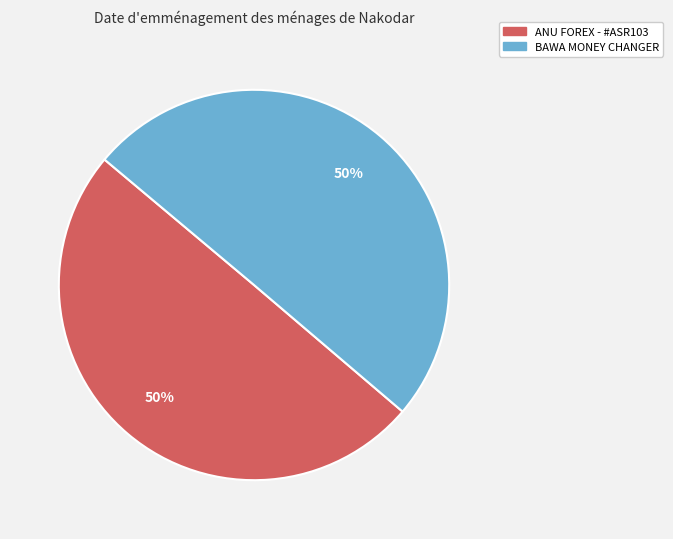

Approximately how many times larger is the value at BAWA MONEY CHANGER compared to ANU FOREX - #ASR103?

1.0